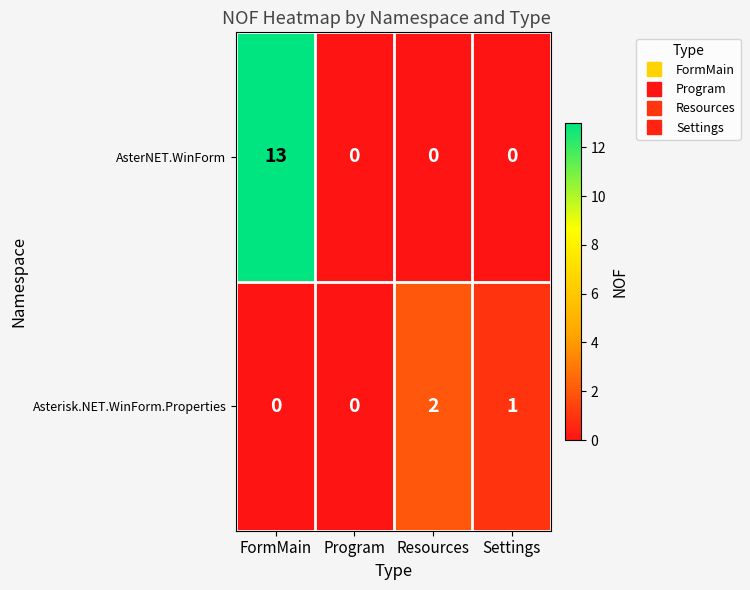

What is the greatest value displayed?

13